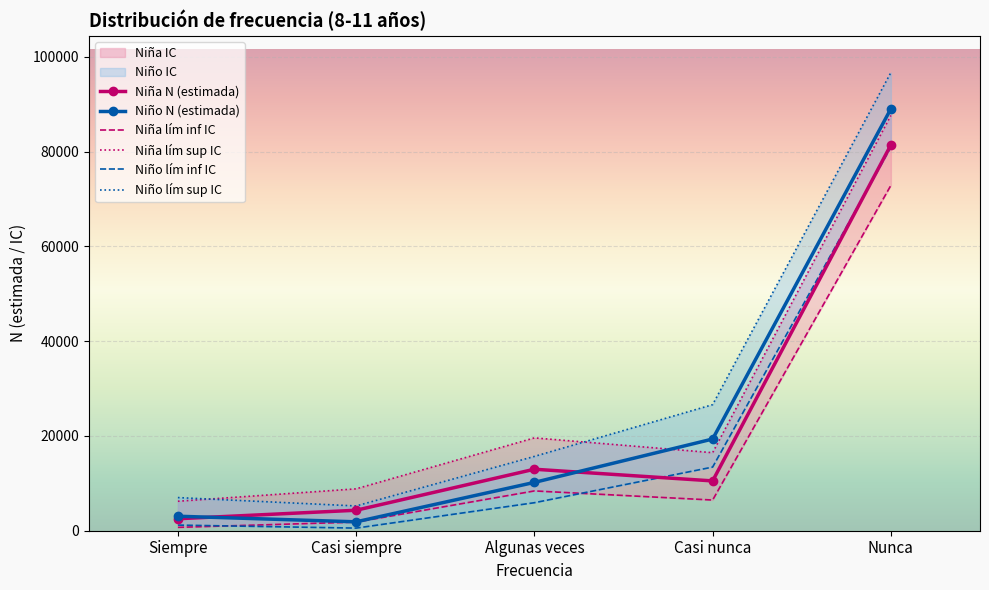

What is the label of the 3rd point from the left?

Algunas veces